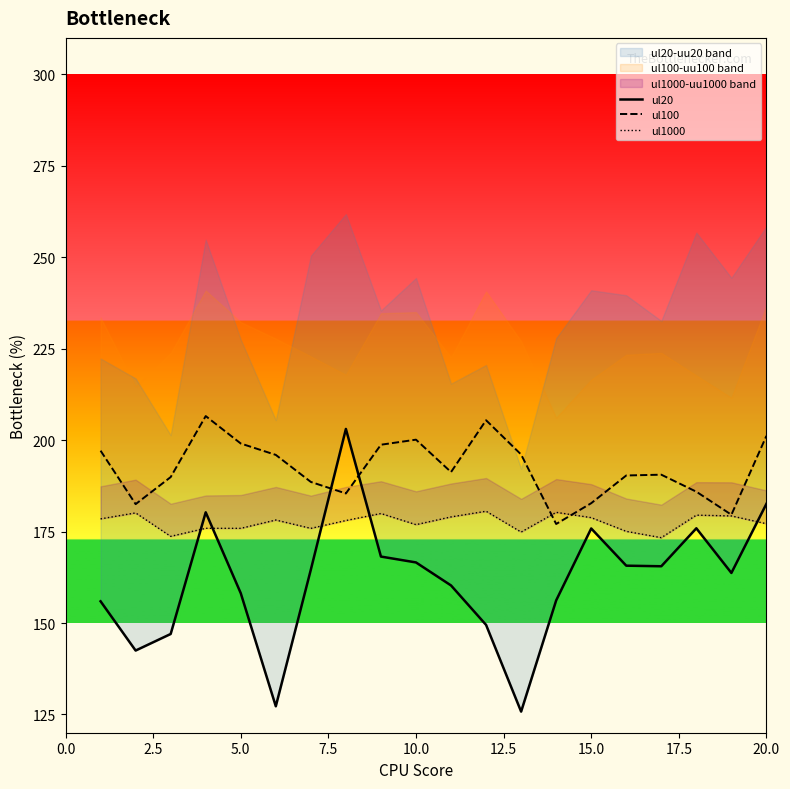

How many series are shown in this chart?

3